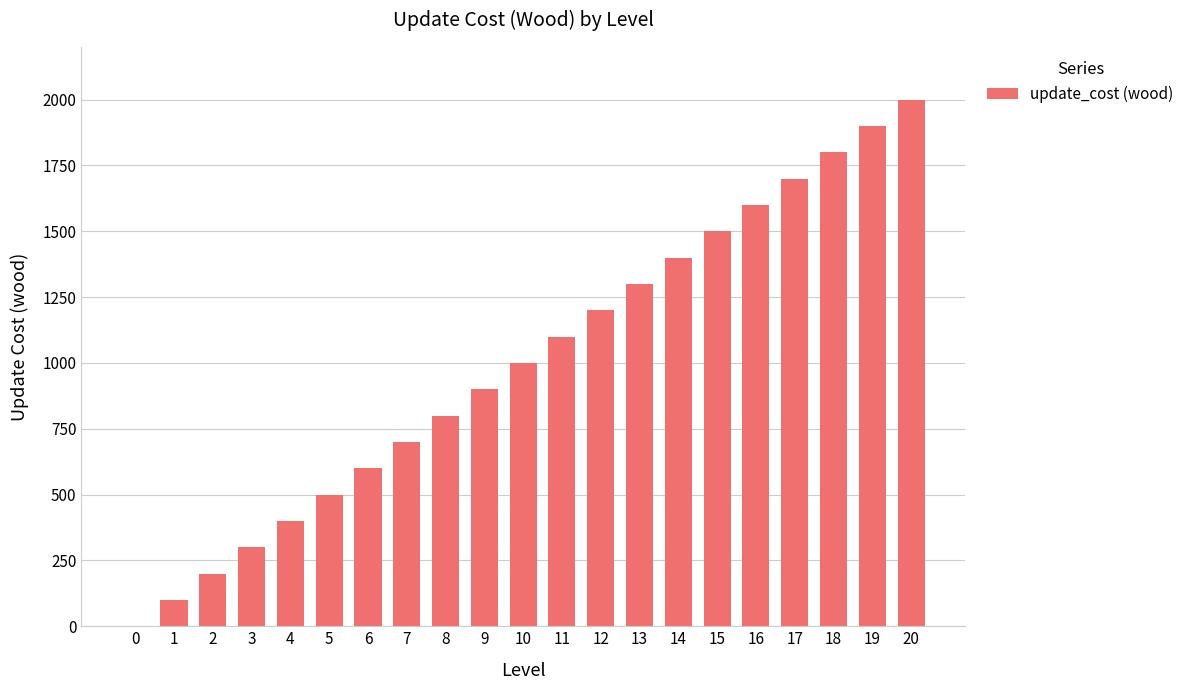

Count the number of categories in the chart.

21